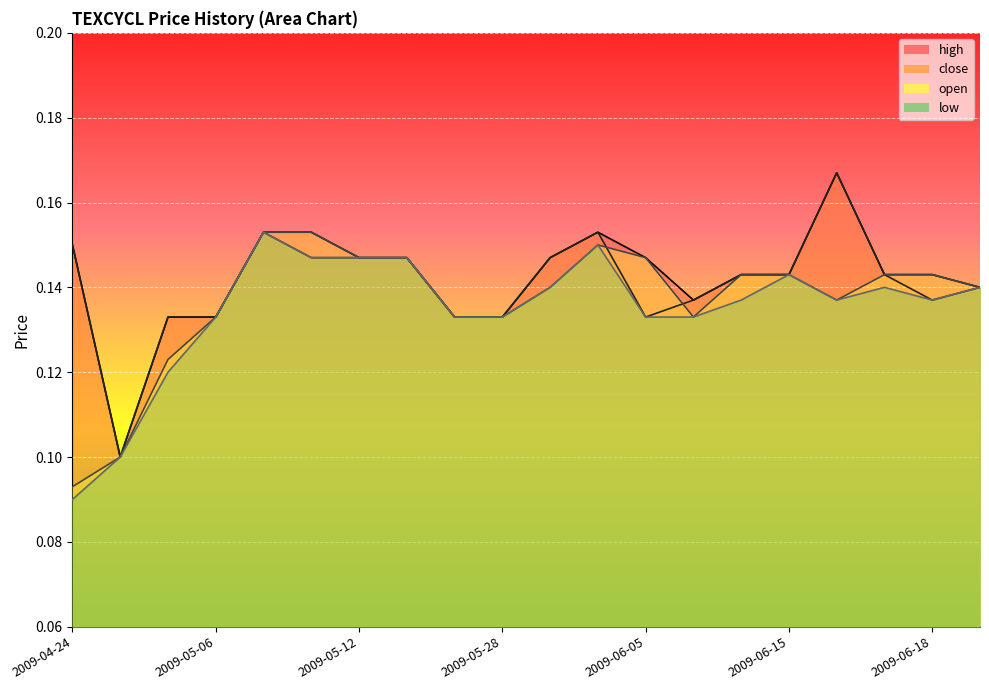

Which category has the highest value in the high series?

2009-06-16